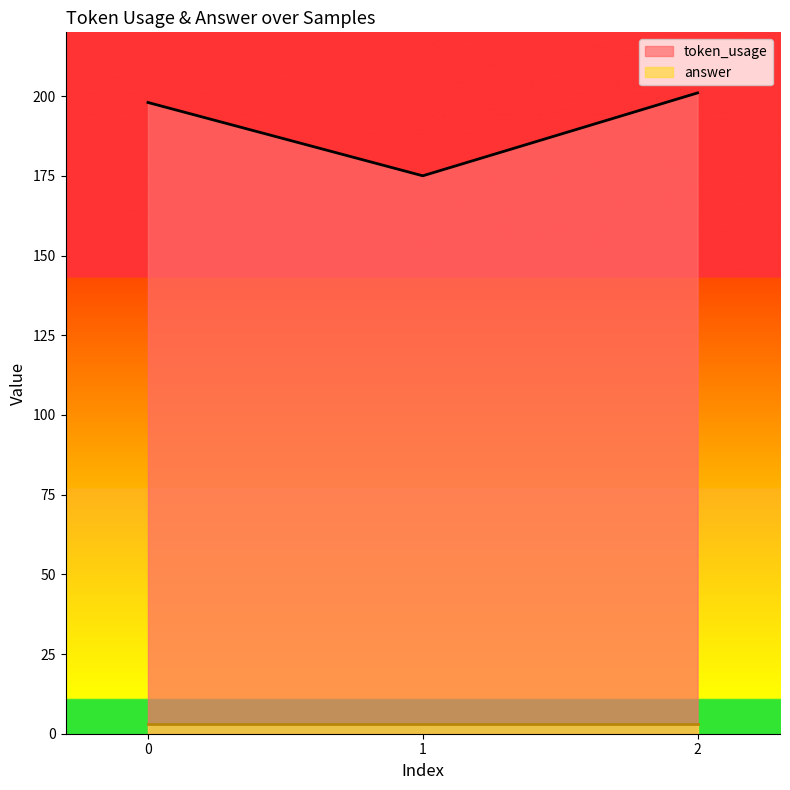

Rank the categories by value from highest to lowest.

2, 0, 1